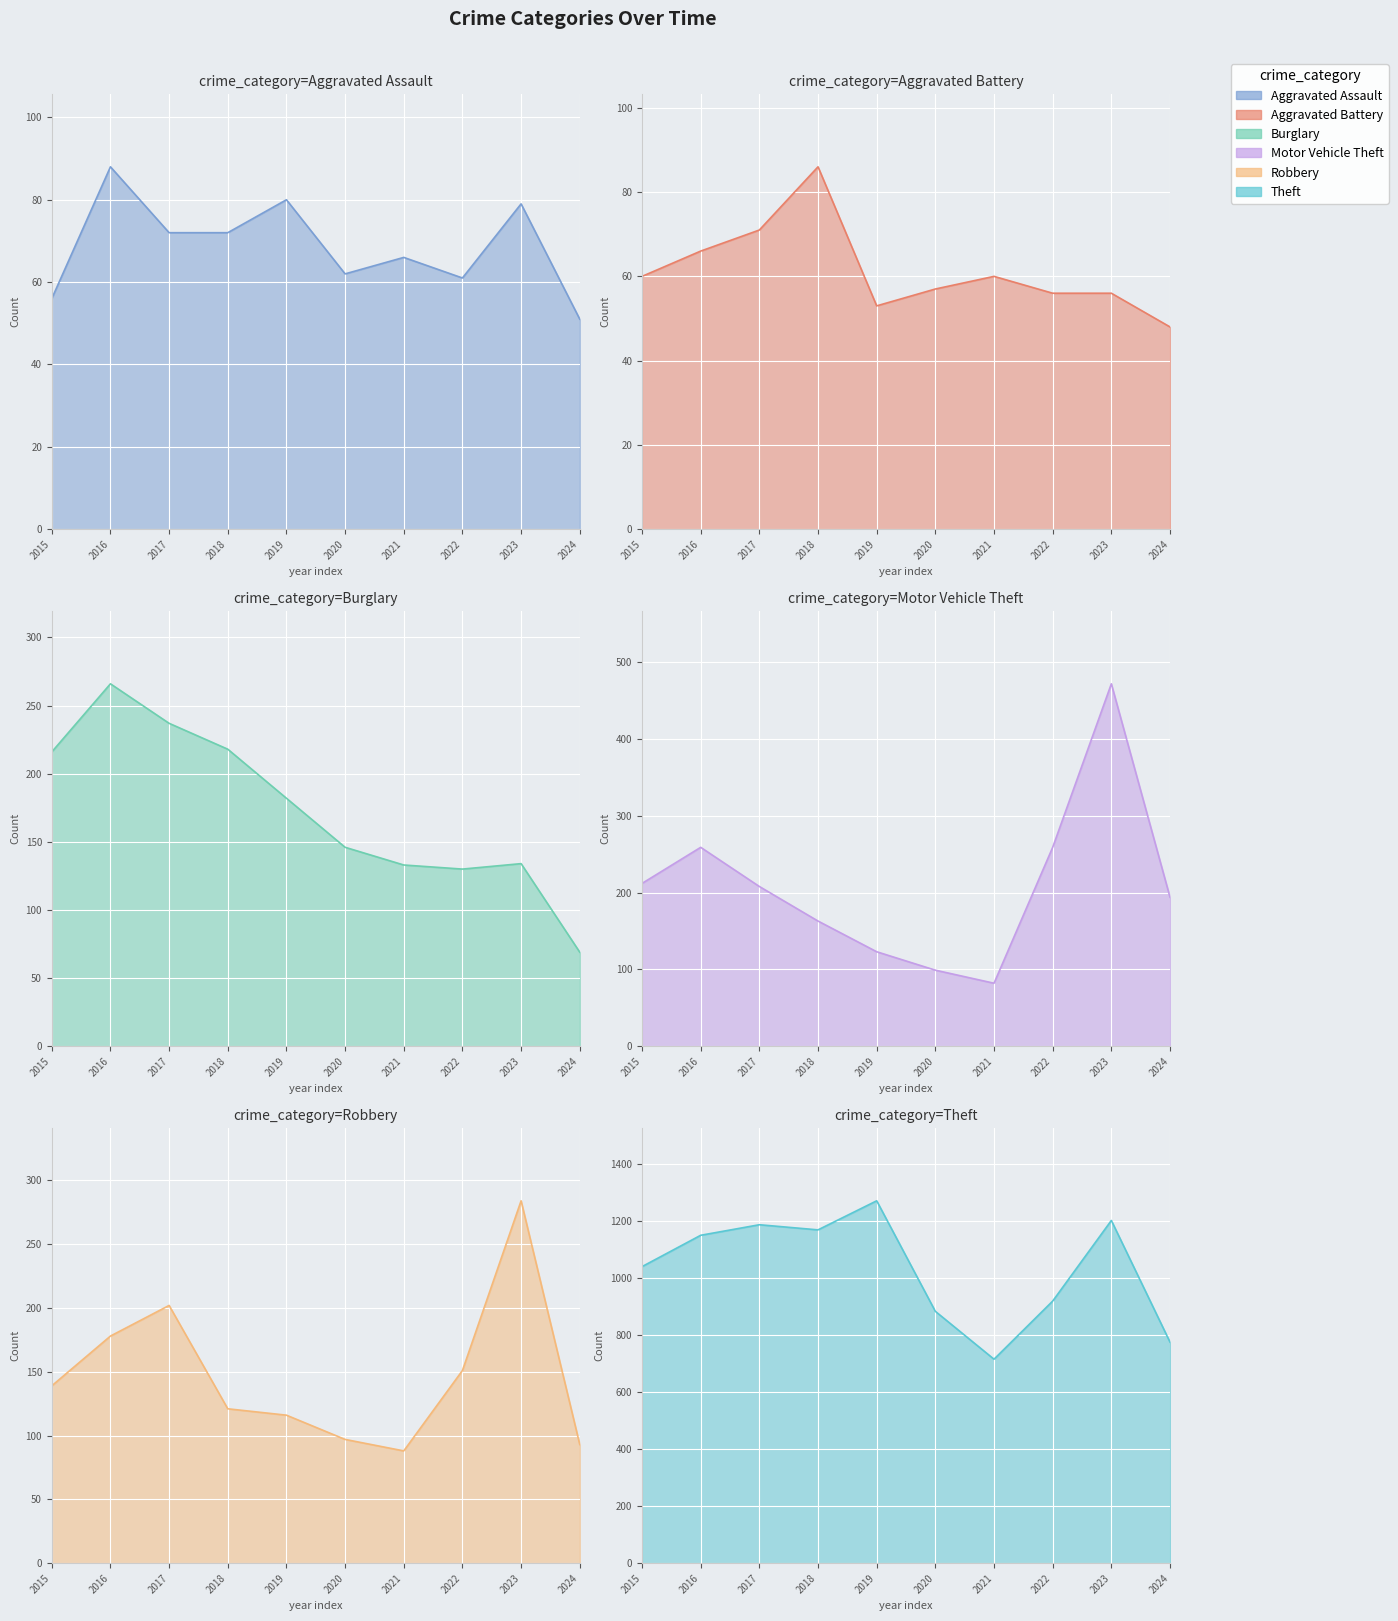

Reading left to right, transcribe all the data shown in this chart.

Aggravated Assault: 56	88	72	72	80	62	66	61	79	51
Aggravated Battery: 60	66	71	86	53	57	60	56	56	48
Burglary: 216	266	237	218	182	146	133	130	134	69
Motor Vehicle Theft: 212	259	208	163	123	99	82	259	472	194
Robbery: 139	178	202	121	116	97	88	151	284	93
Theft: 1041	1151	1188	1170	1272	884	716	920	1203	776